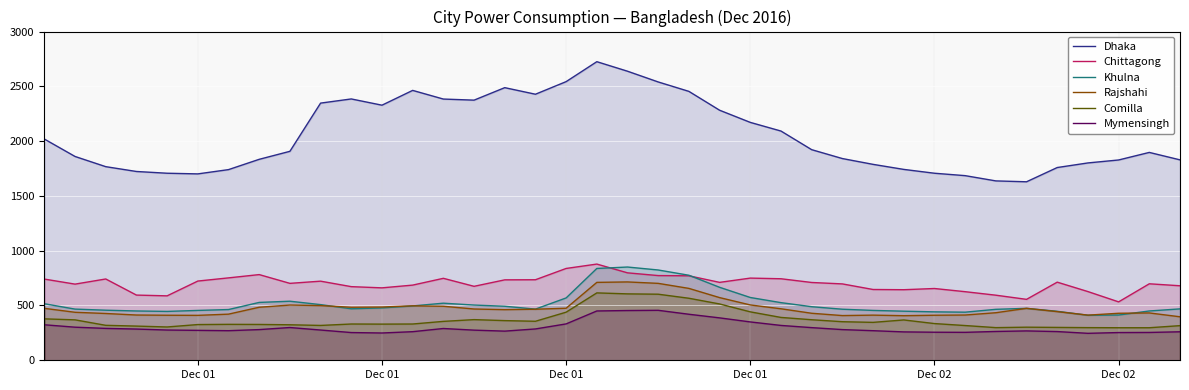

What is the value of the Chittagong point at the 7th from the left?

752